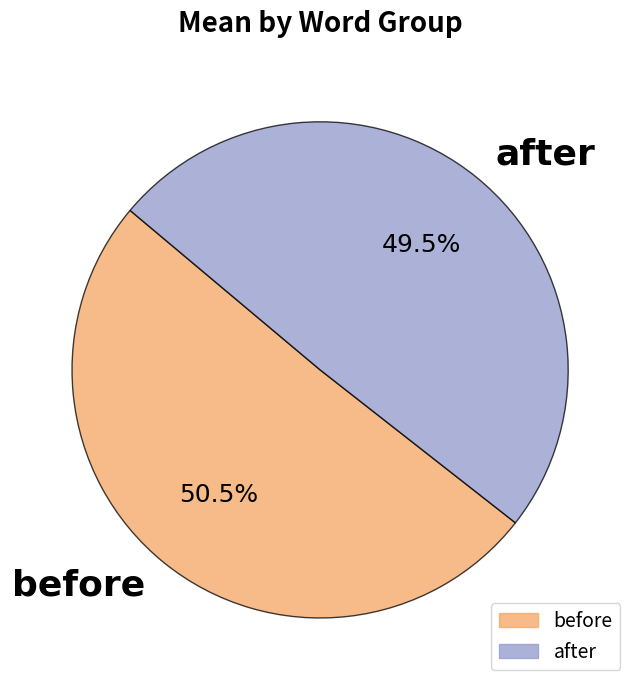

Which has a higher value, after or before?

before